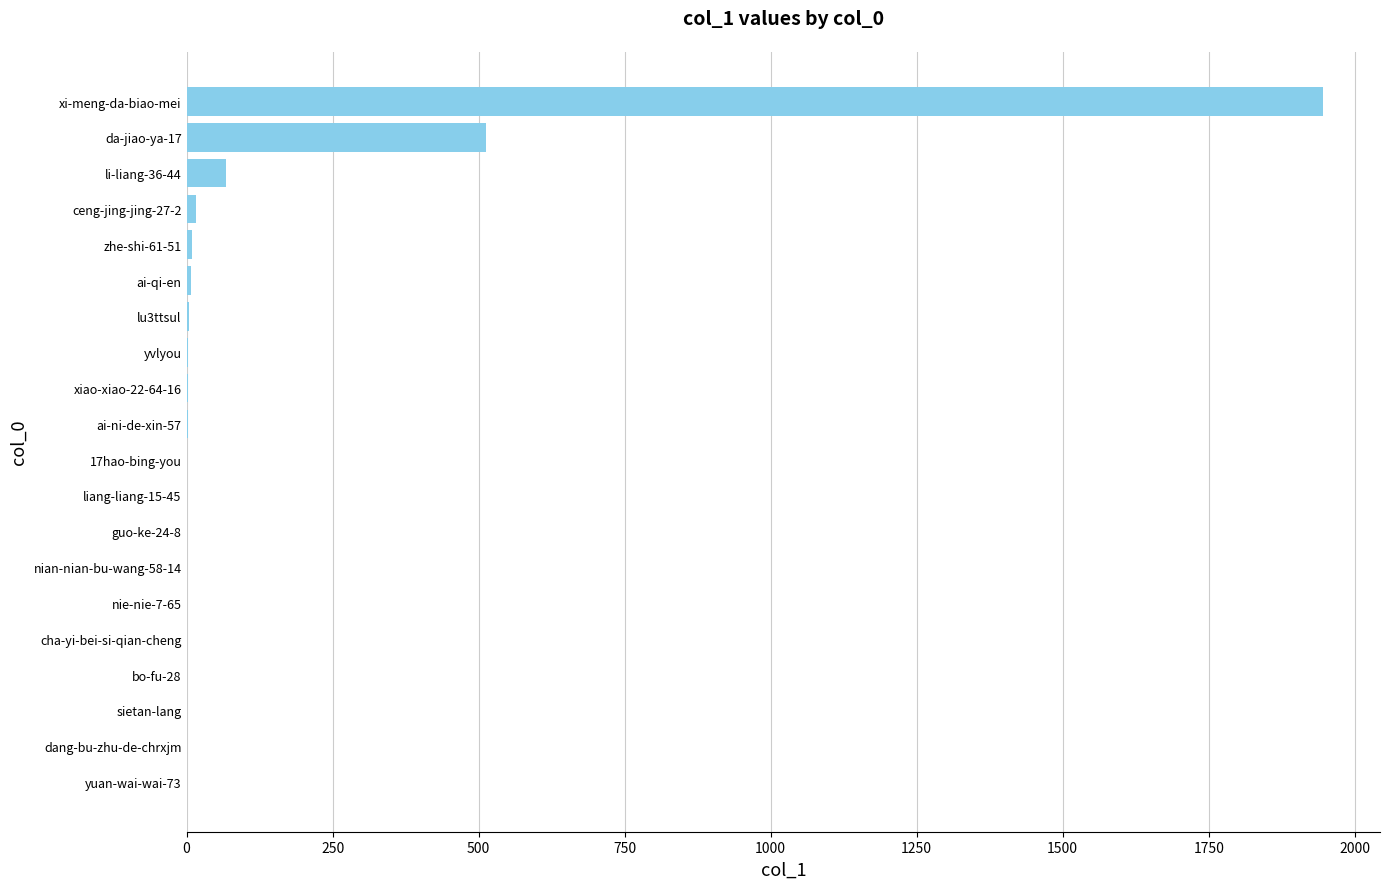

Does the chart contain stacked bars?

No